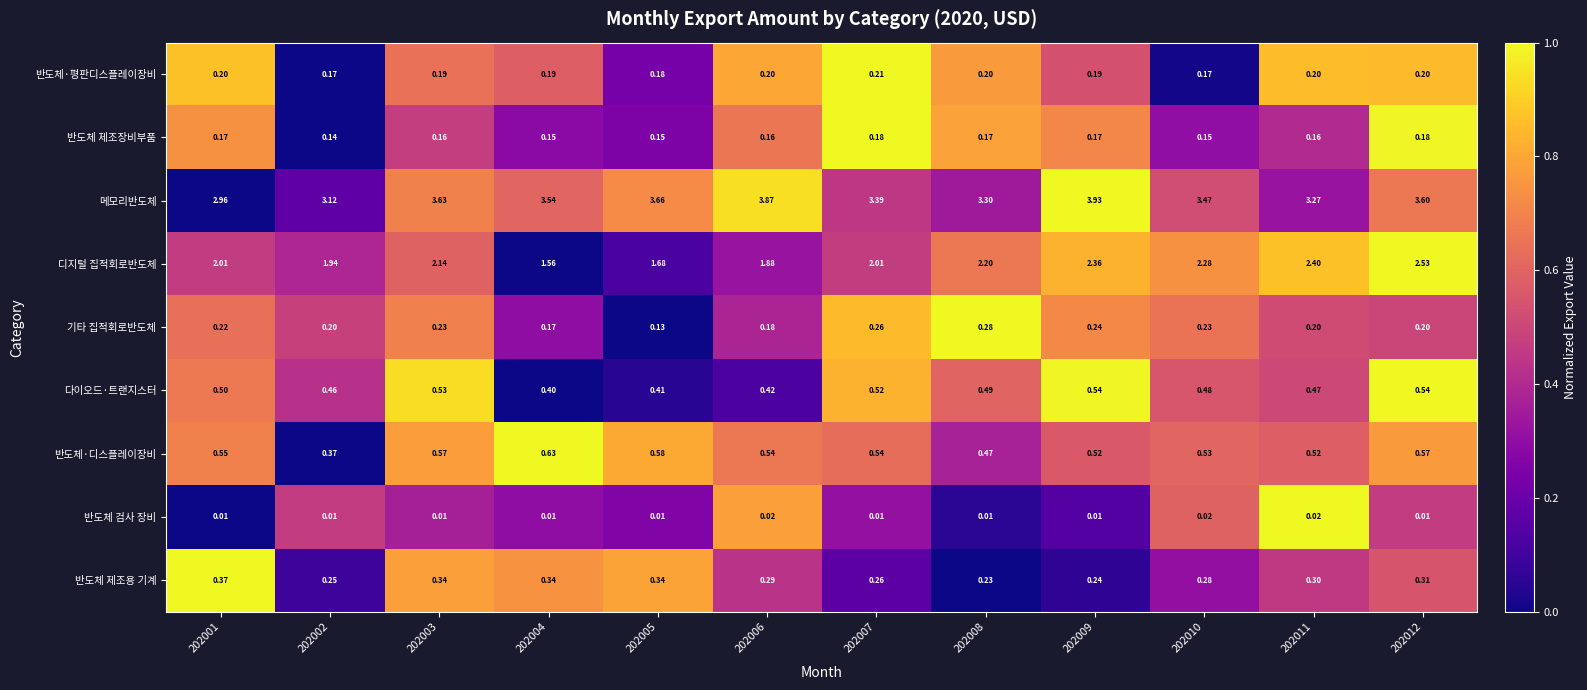

At how many categories does at least one series exceed 0?

12